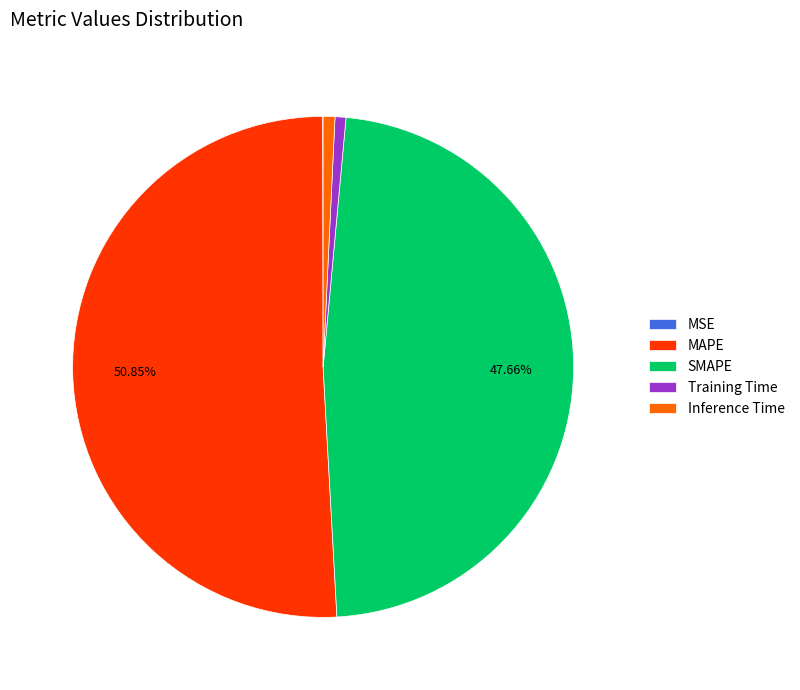

Does any single category account for the majority?

Yes